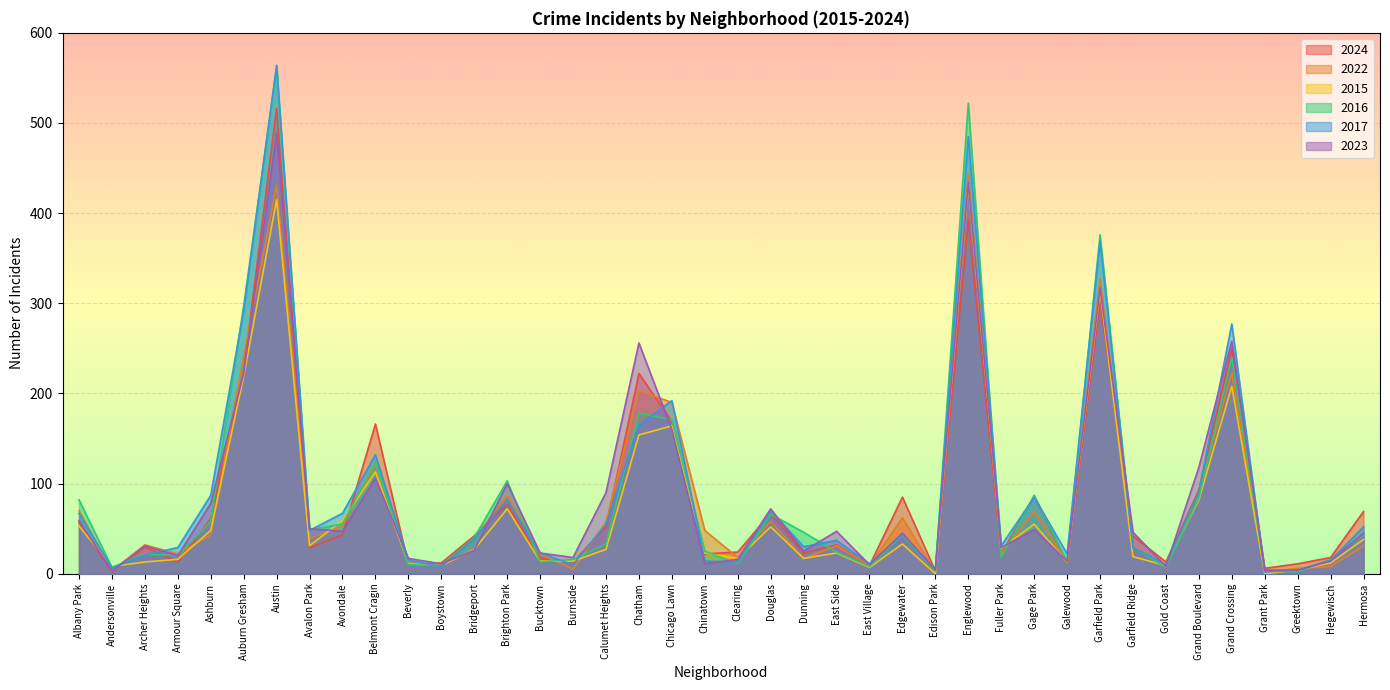

How many series are shown in this chart?

6